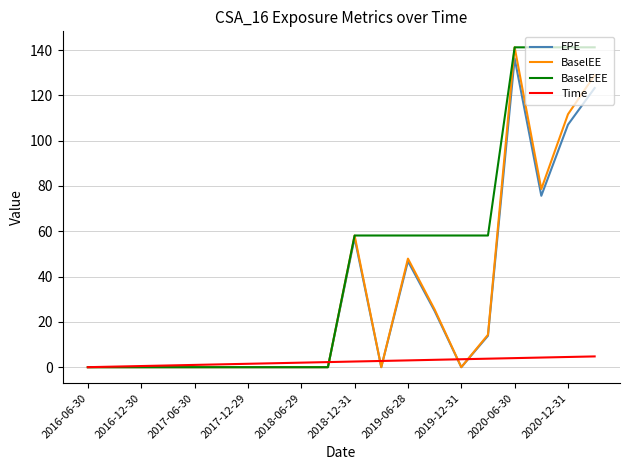

What is the maximum value for BaselEE?

141.2